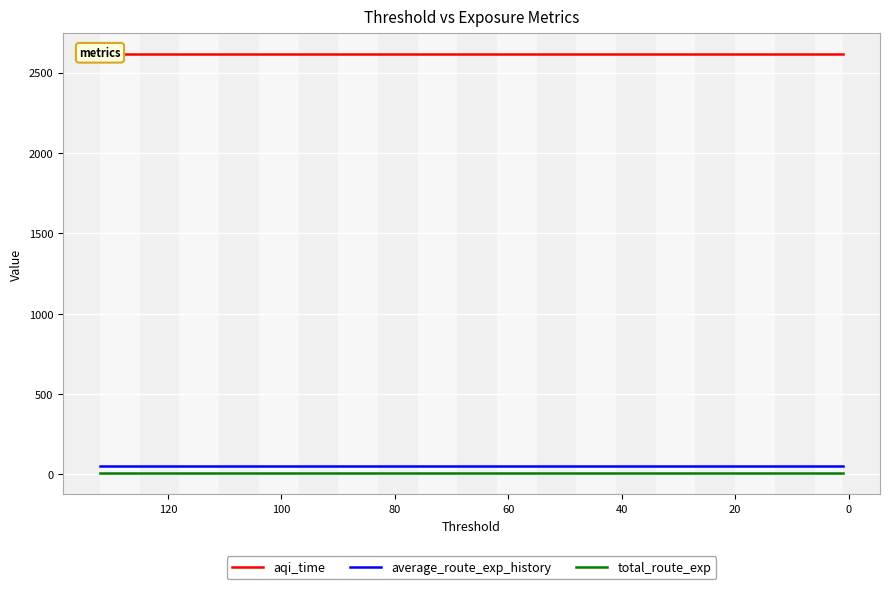

True or false: average_route_exp_history and total_route_exp intersect in this chart.

False